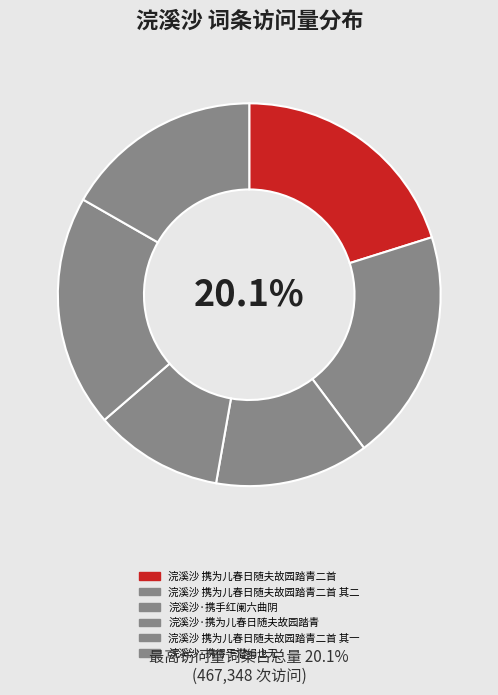

Which has a higher value, 浣溪沙 携为儿春日随夫故园踏青二首 or 浣溪沙·携为儿春日随夫故园踏青?

浣溪沙 携为儿春日随夫故园踏青二首